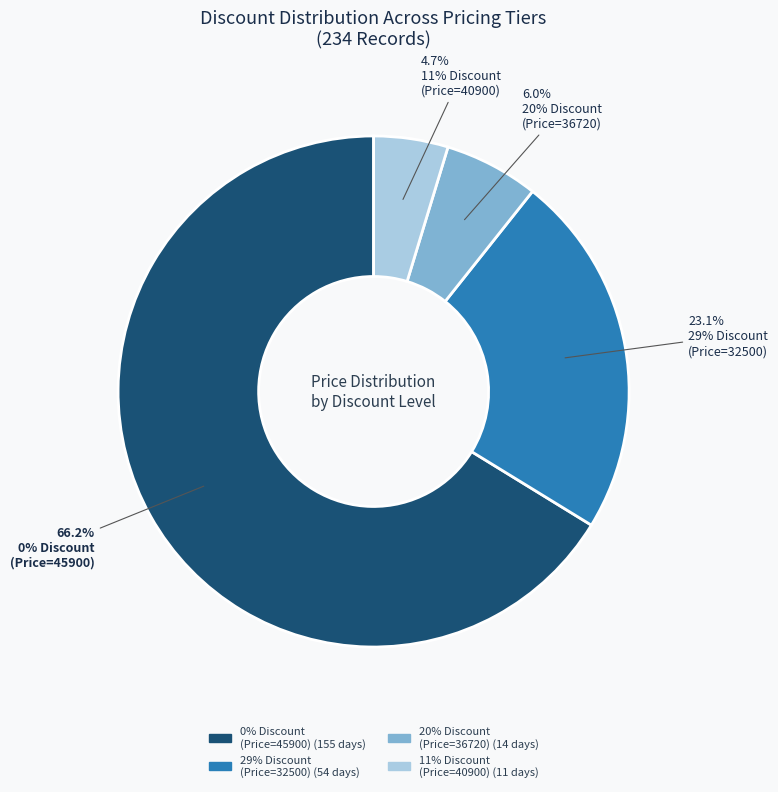

Is there any slice that represents more than half of the pie?

Yes